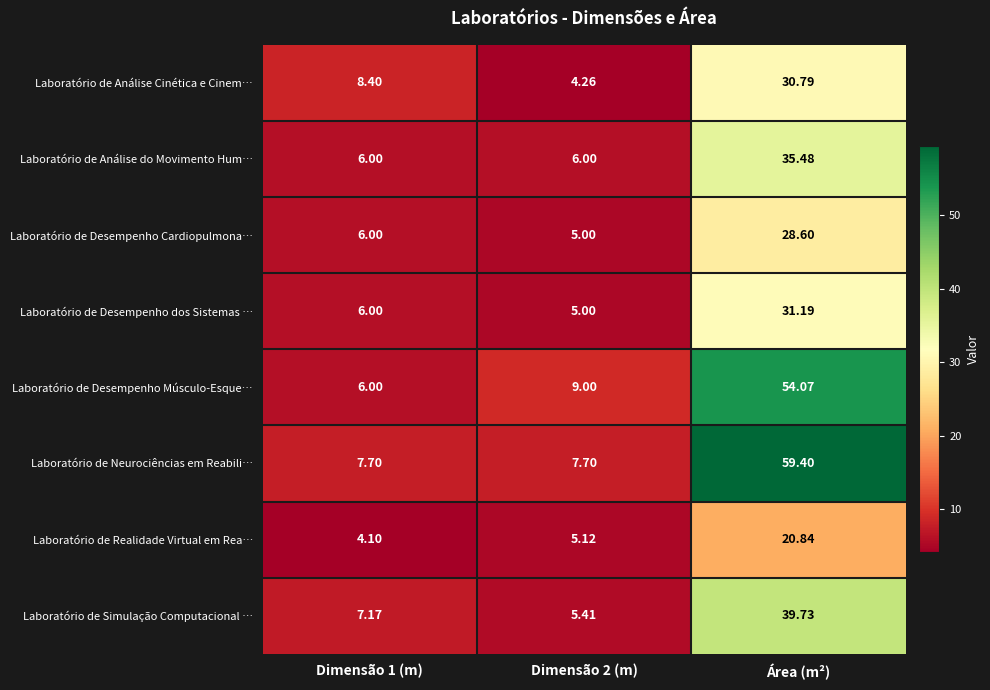

Which series has the largest total across all categories?

Laboratório de Neurociências em Reabili…